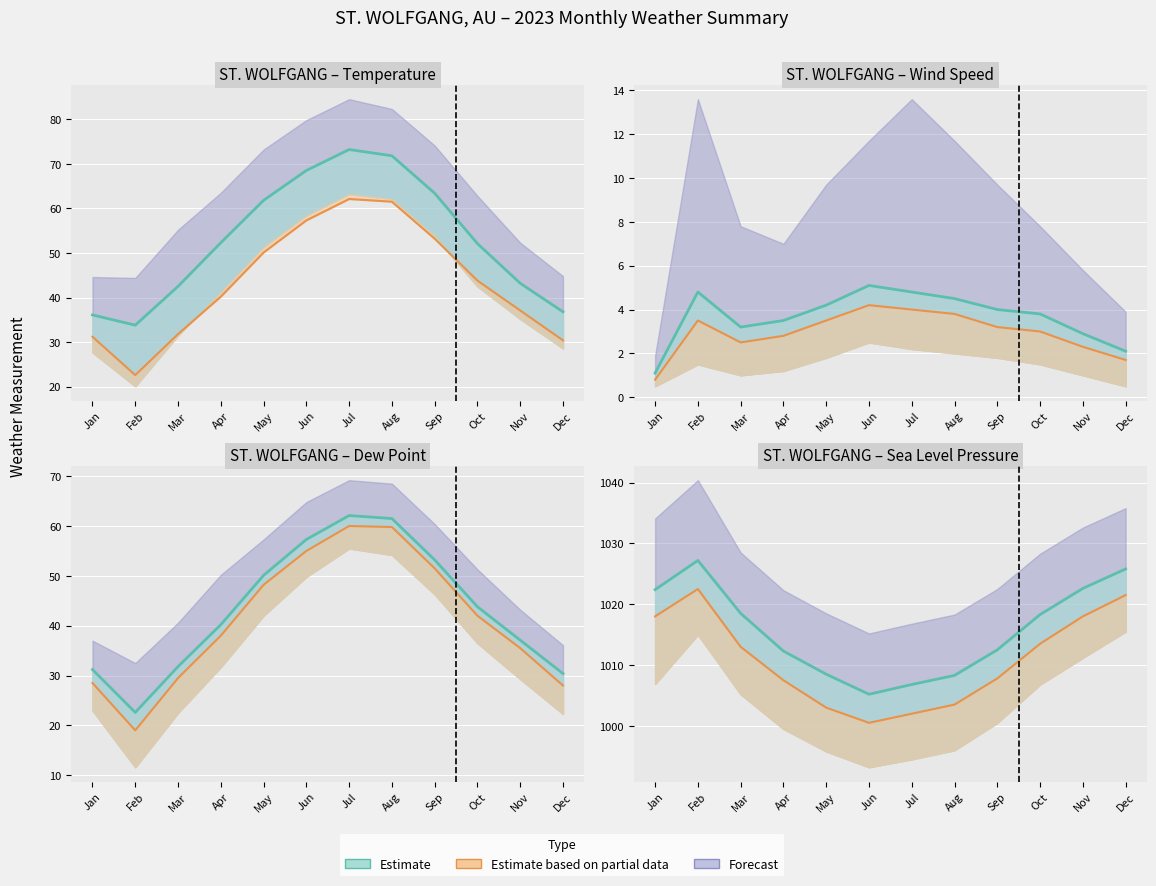

What is the total value across all series at Sep?

169.8